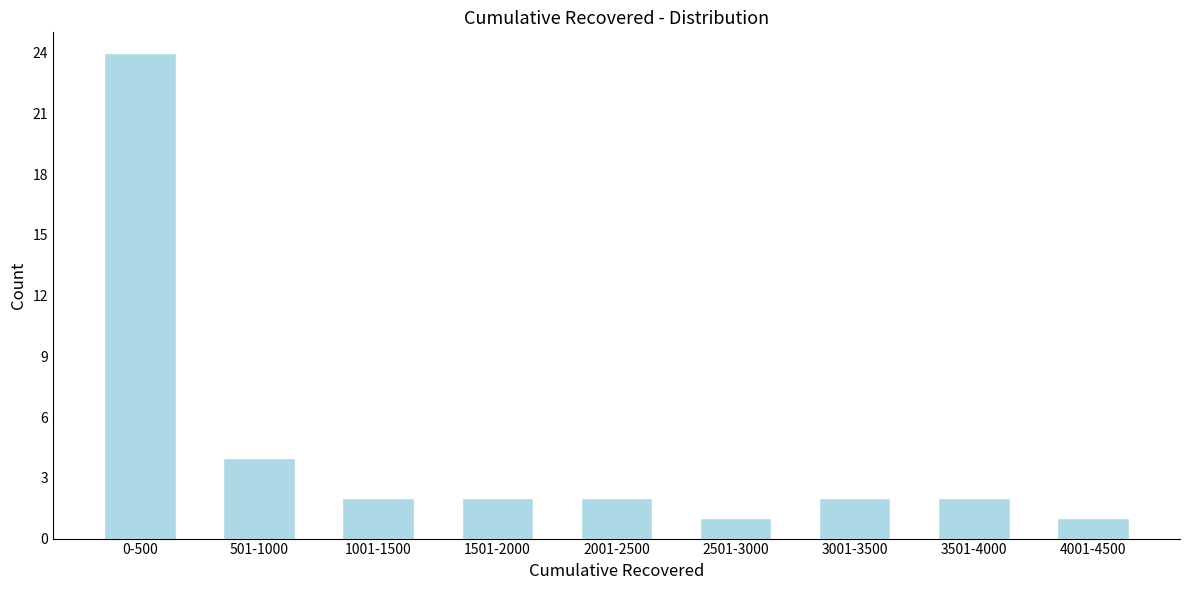

Reading left to right, what are all the values shown in this chart?

0-500=24	501-1000=4	1001-1500=2	1501-2000=2	2001-2500=2	2501-3000=1	3001-3500=2	3501-4000=2	4001-4500=1